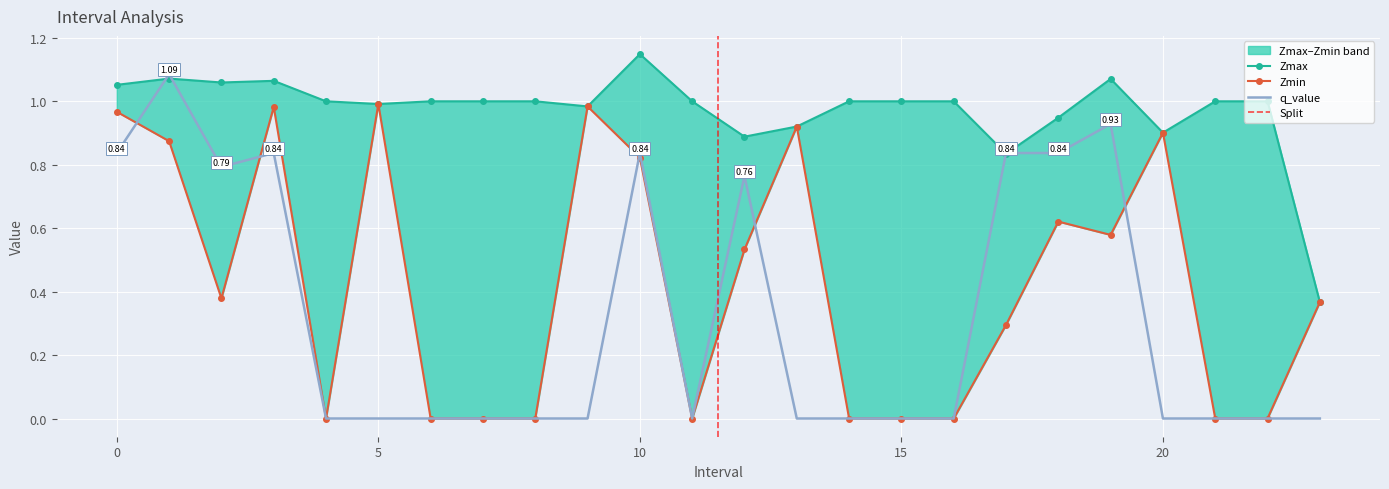

Is the value of Zmin at 16.0 greater than the value of Zmax at 16.0?

No